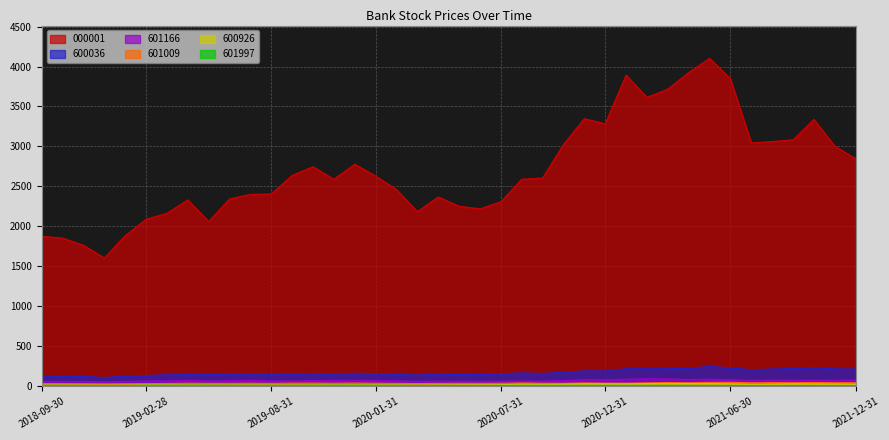

What is the difference between the highest and lowest values at 2020-06-30?

2208.5